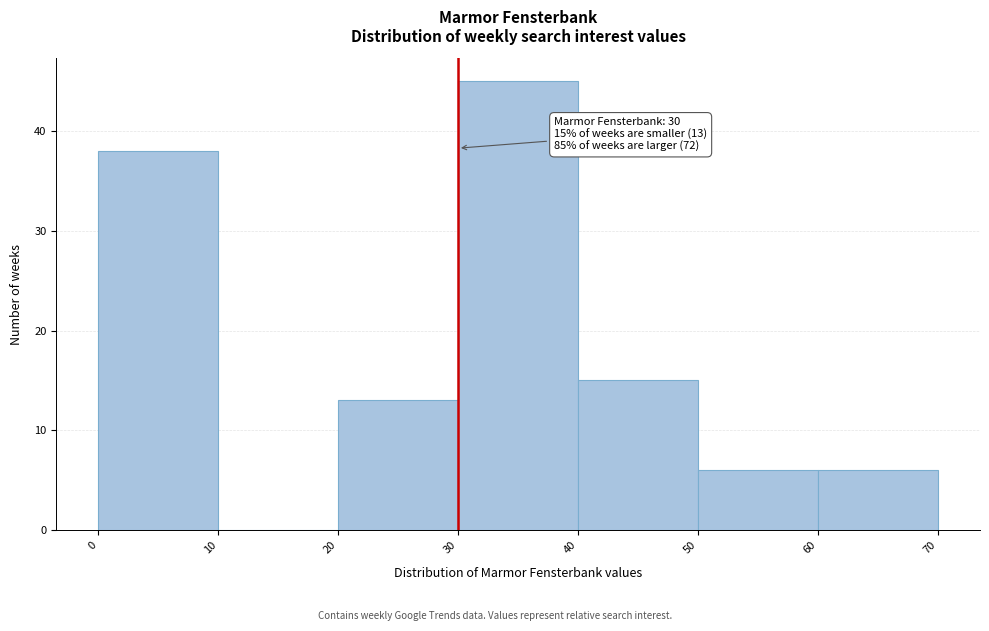

Over which range of the x-axis is the bar tallest?

30 to 40